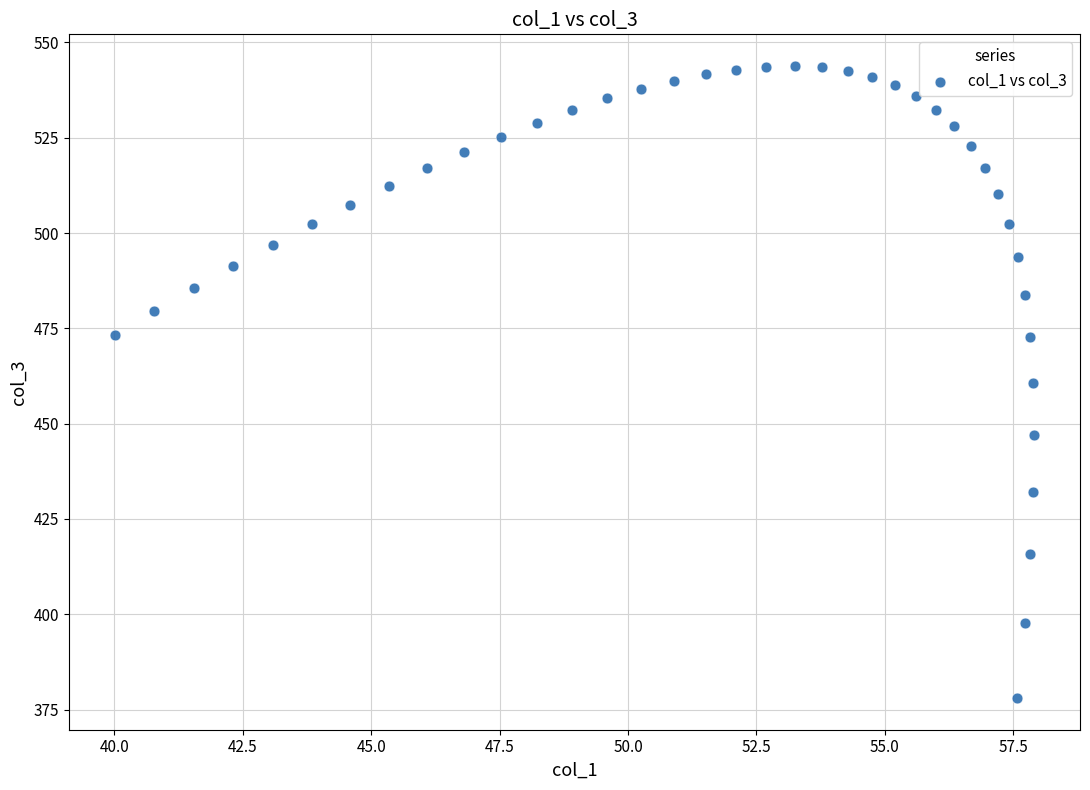

What is the range of Y values (max minus min)?

165.8